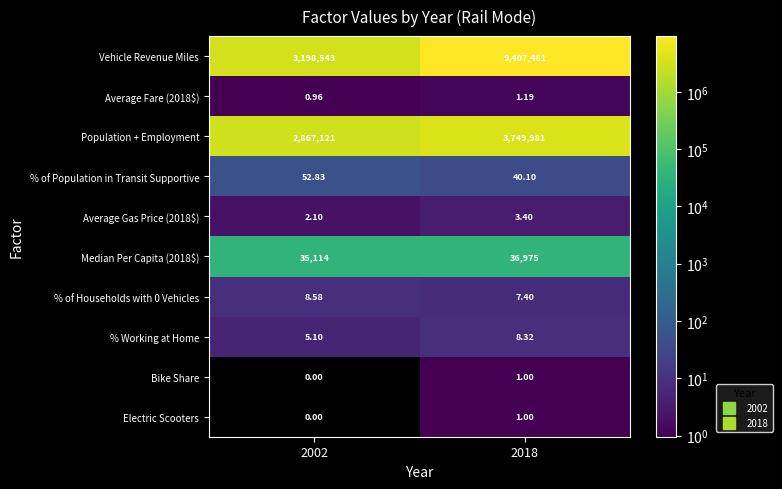

Which series changed the most between 2002 and 2018?

Vehicle Revenue Miles